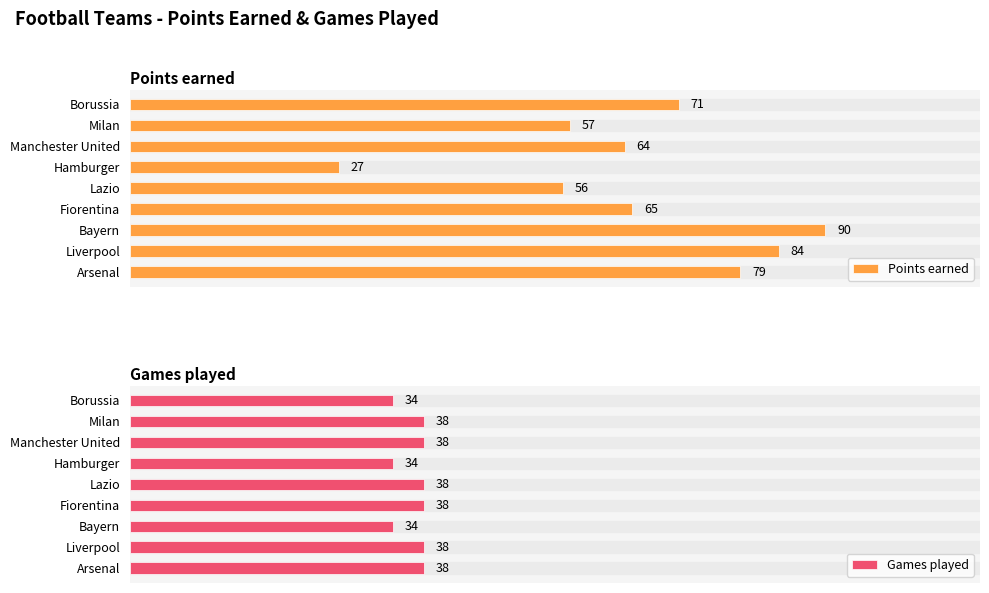

What is the value of the Games played bar at the 4th from the left?

34